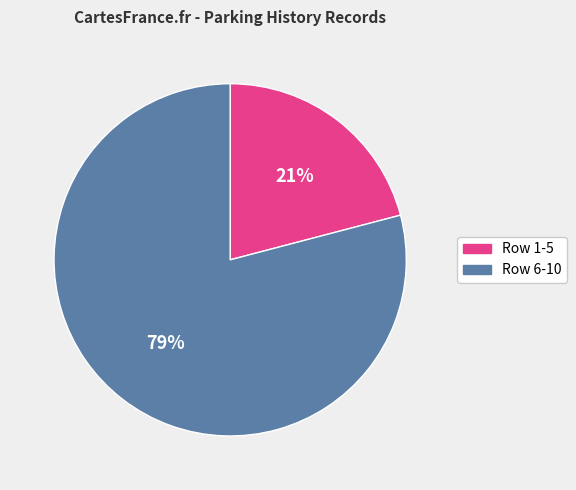

Which category accounts for the majority?

Row 6-10